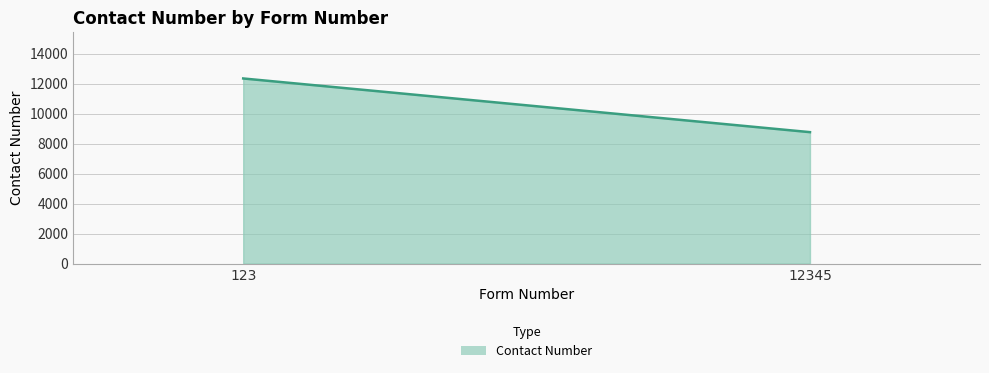

Which category has the highest value across all series?

123